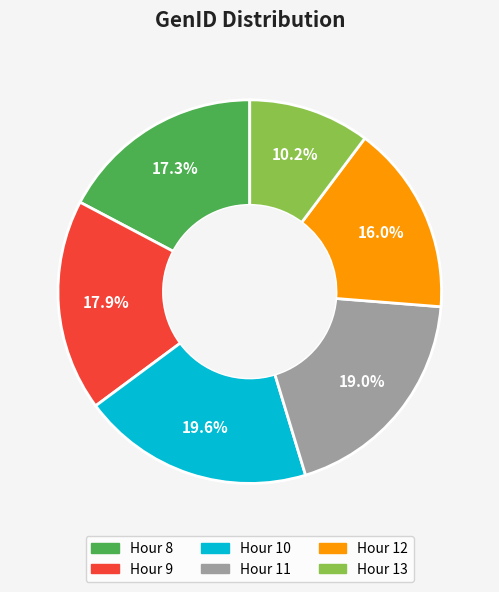

Is there a majority slice in this chart?

No